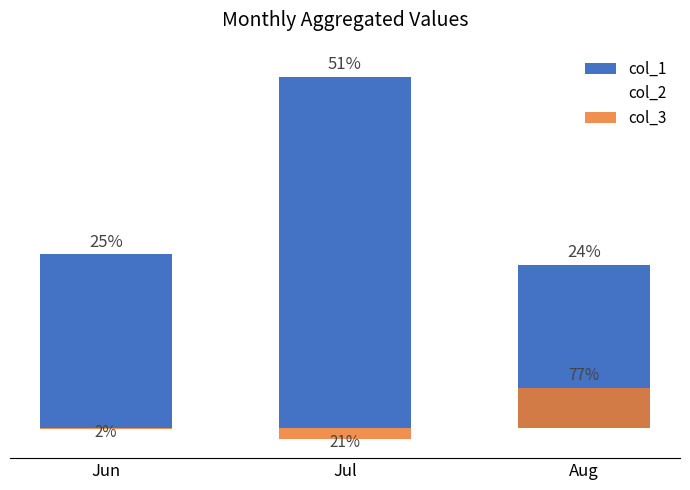

What is the sum of all col_2 values?

1424000